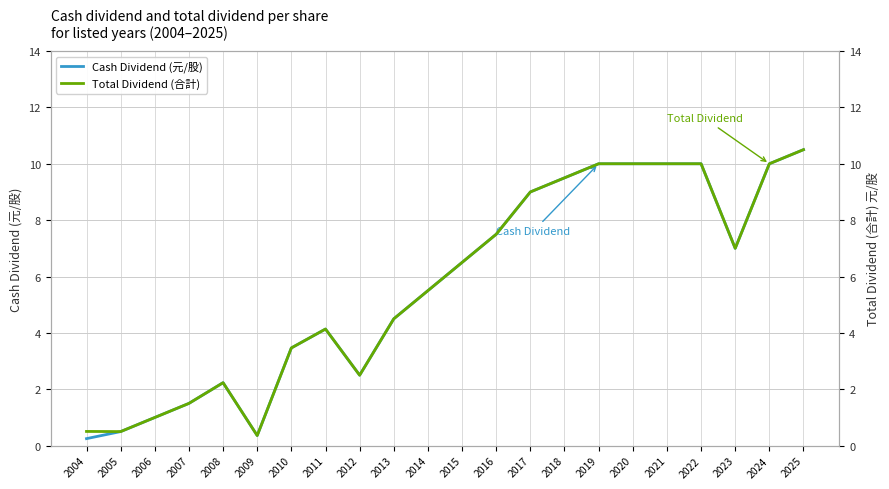

Is it true that Cash Dividend (元/股) equals 9.5 at 2018?

True